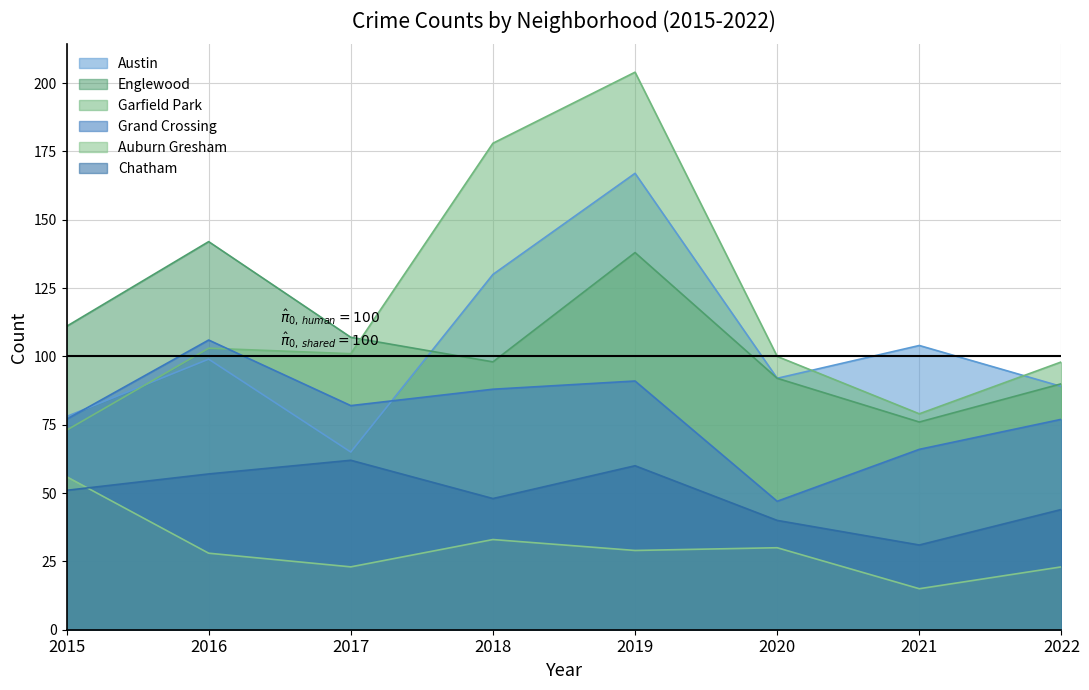

Where do Englewood and Austin first cross each other?

2017 and 2018